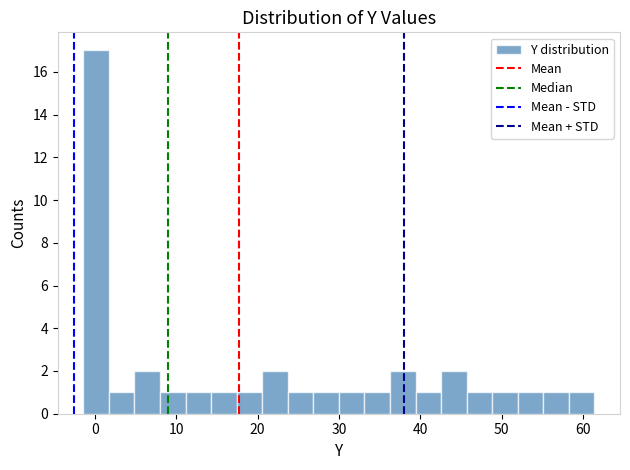

Read against the x-axis, roughly where is the centre of the tallest bar?

0